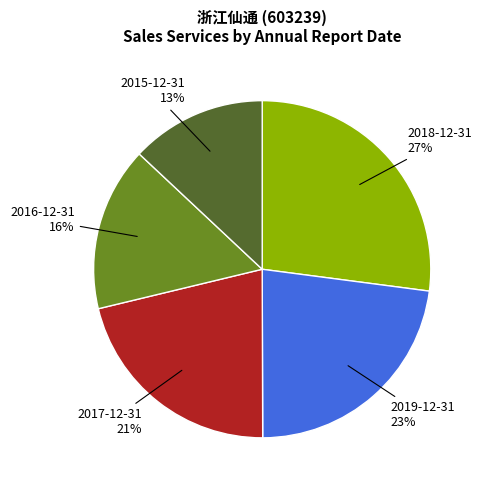

To the nearest percent, what is the average slice percentage?

20%